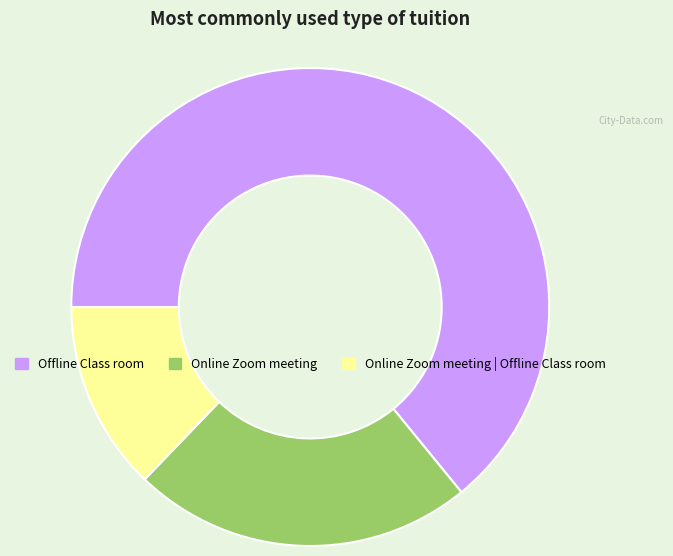

What is the largest slice in the pie chart?

Offline Class room